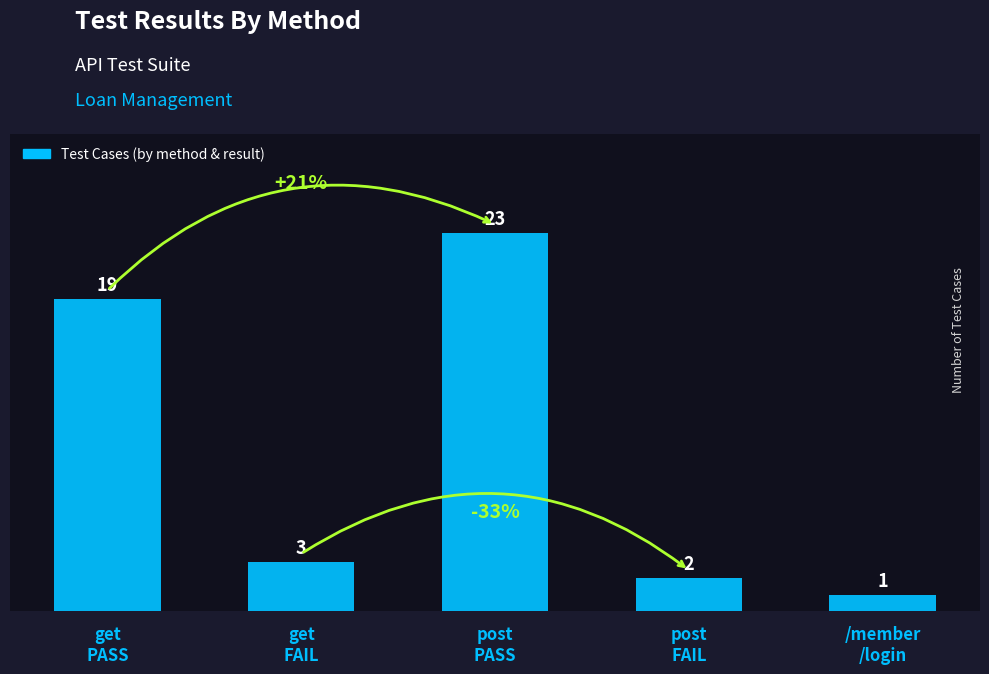

What is the difference between the second highest and second lowest values?

17